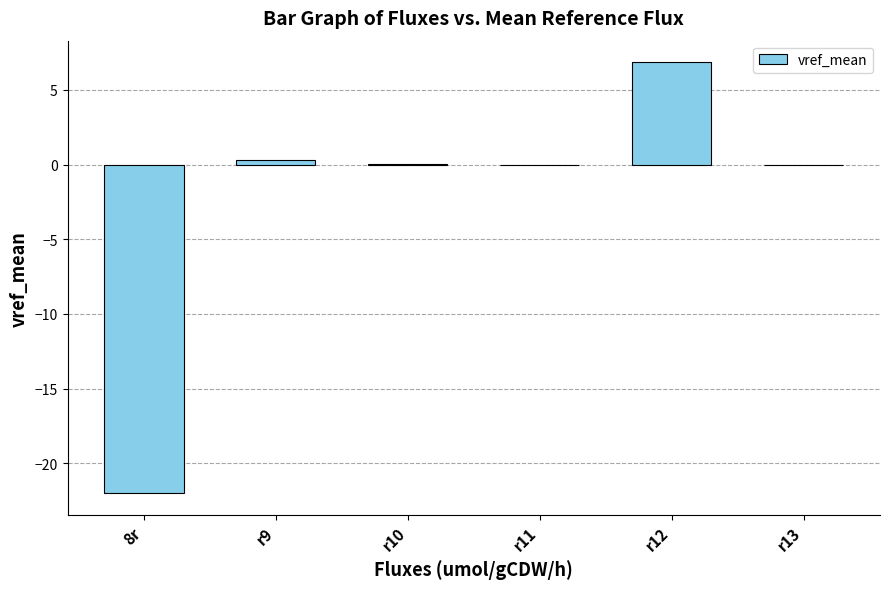

Count the number of categories in the chart.

6